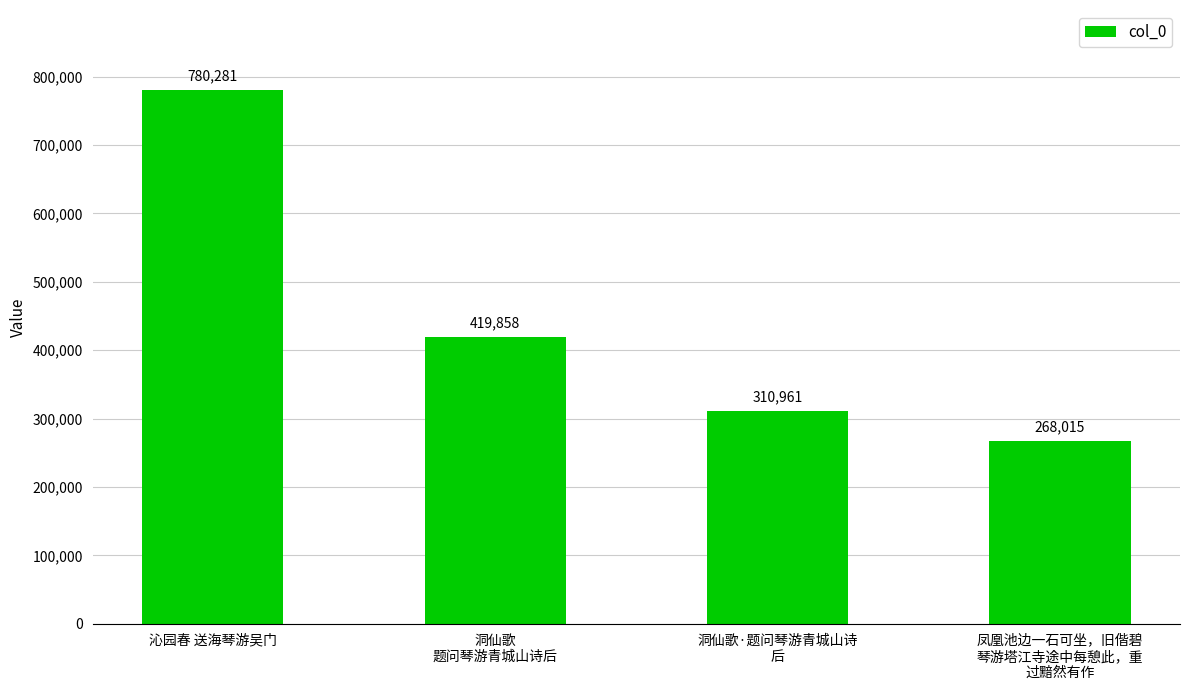

The chart shows a value of 544830 at 洞仙歌·题问琴游青城山诗
后. True or false?

False